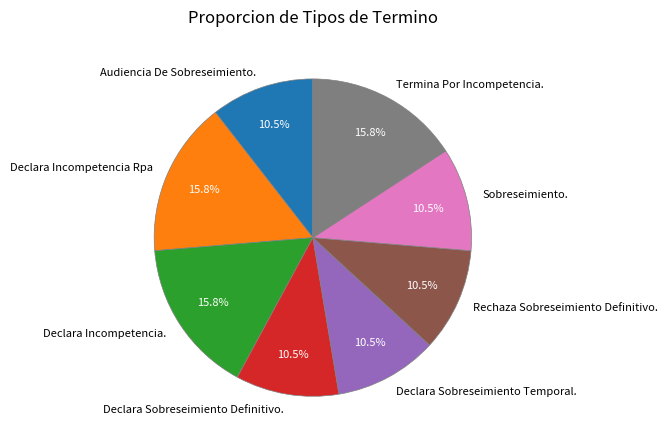

Count the number of slices in the pie.

8